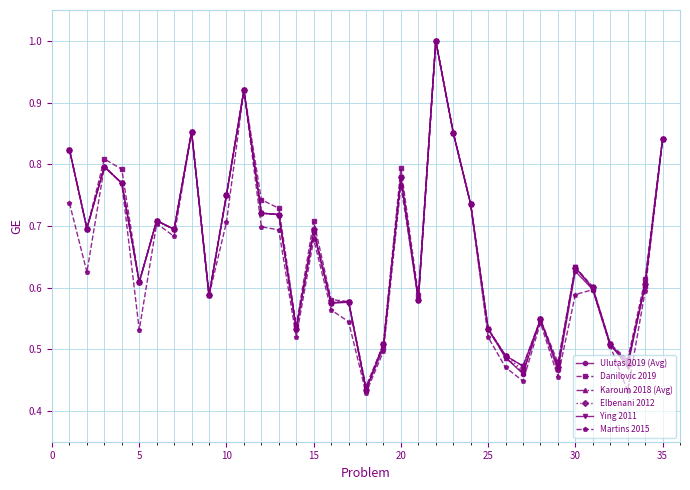

Which series has the widest spread of values?

Martins 2015